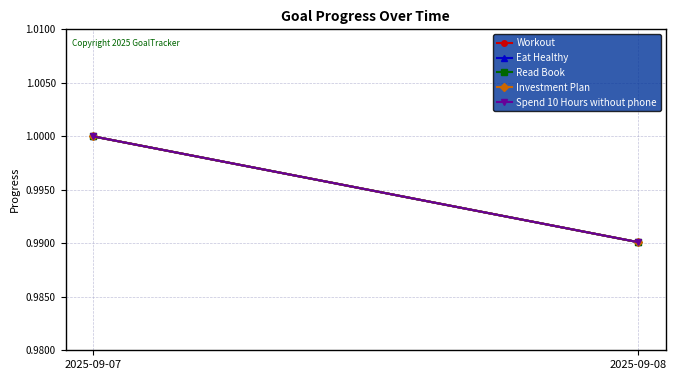

List the series in order of their peak value, highest first.

Workout, Eat Healthy, Read Book, Investment Plan, Spend 10 Hours without phone